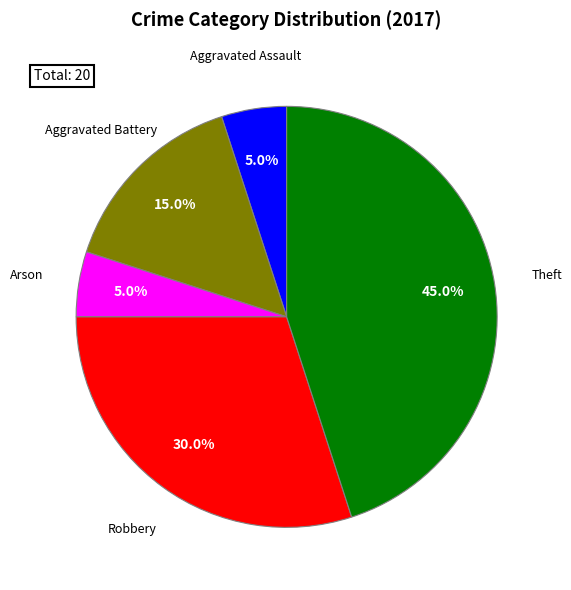

Is there any slice that represents more than half of the pie?

No